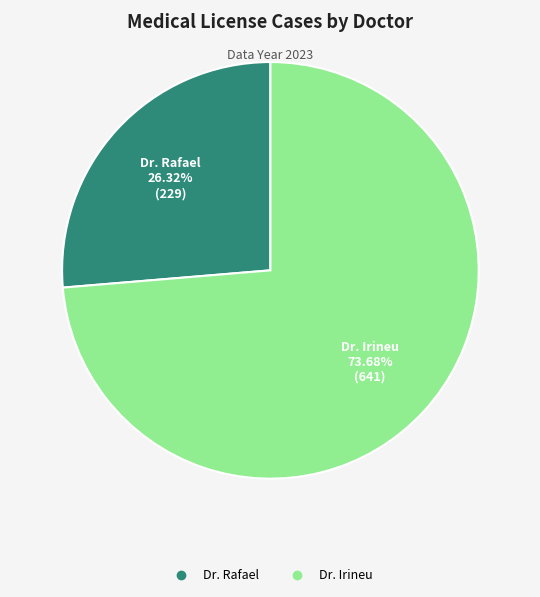

To the nearest percent, what percentage of the pie is Dr. Rafael?

26%